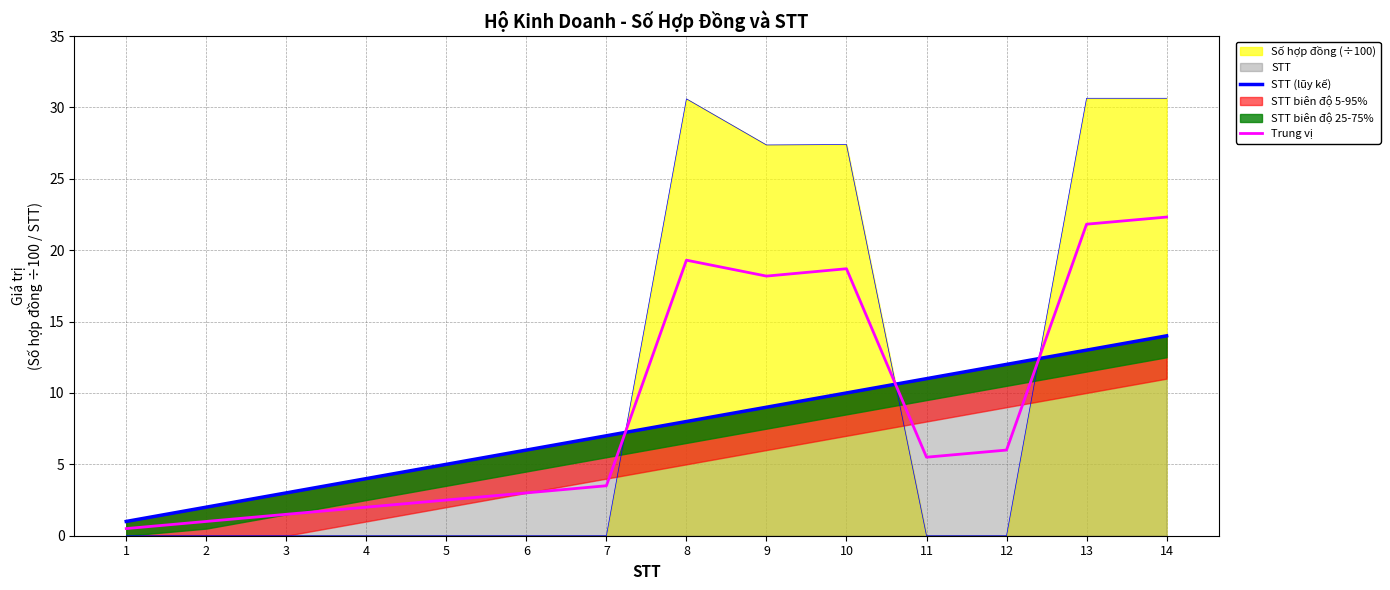

True or false: STT (lũy kế) and Trung vị cross at least once.

True